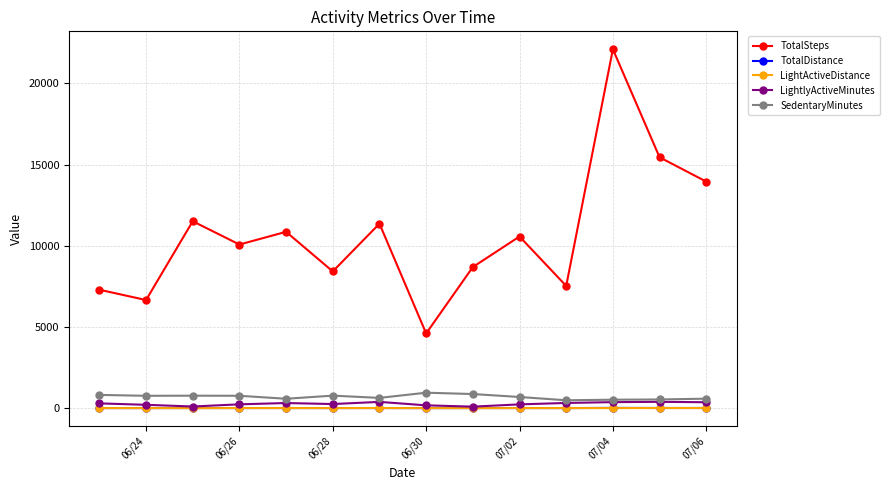

How many data points in TotalSteps are less than 10567?

7